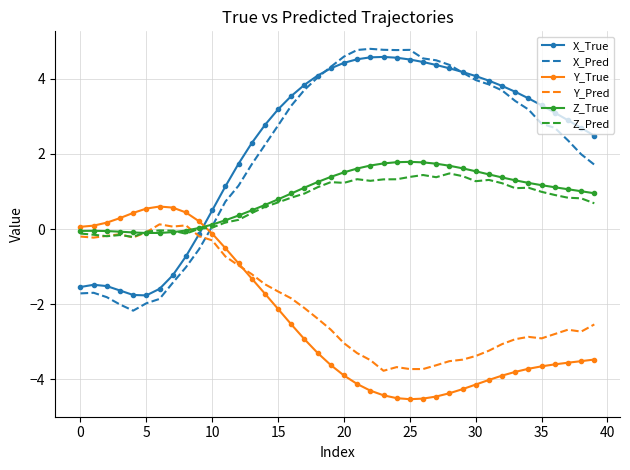

What is the maximum value for X_True?

4.6